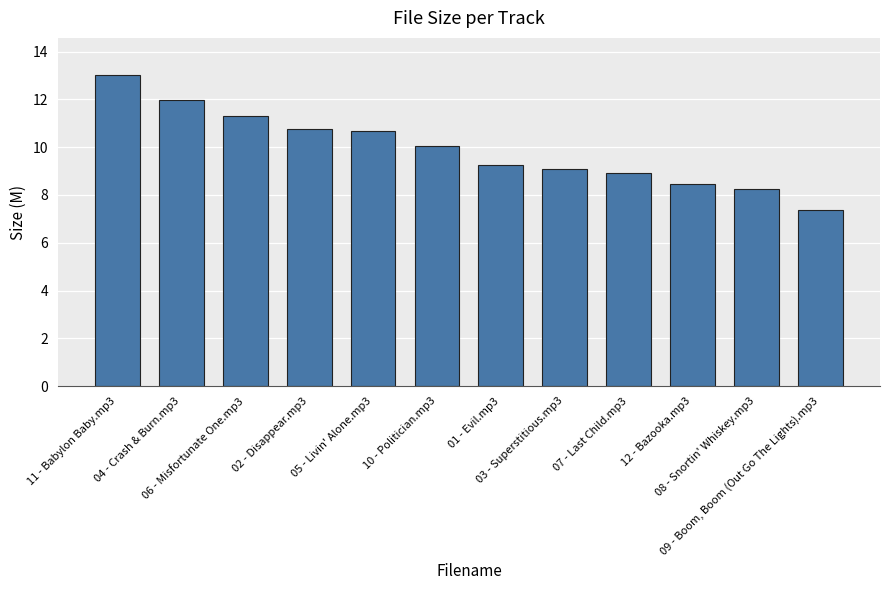

What is the difference between the second highest and second lowest values?

3.7